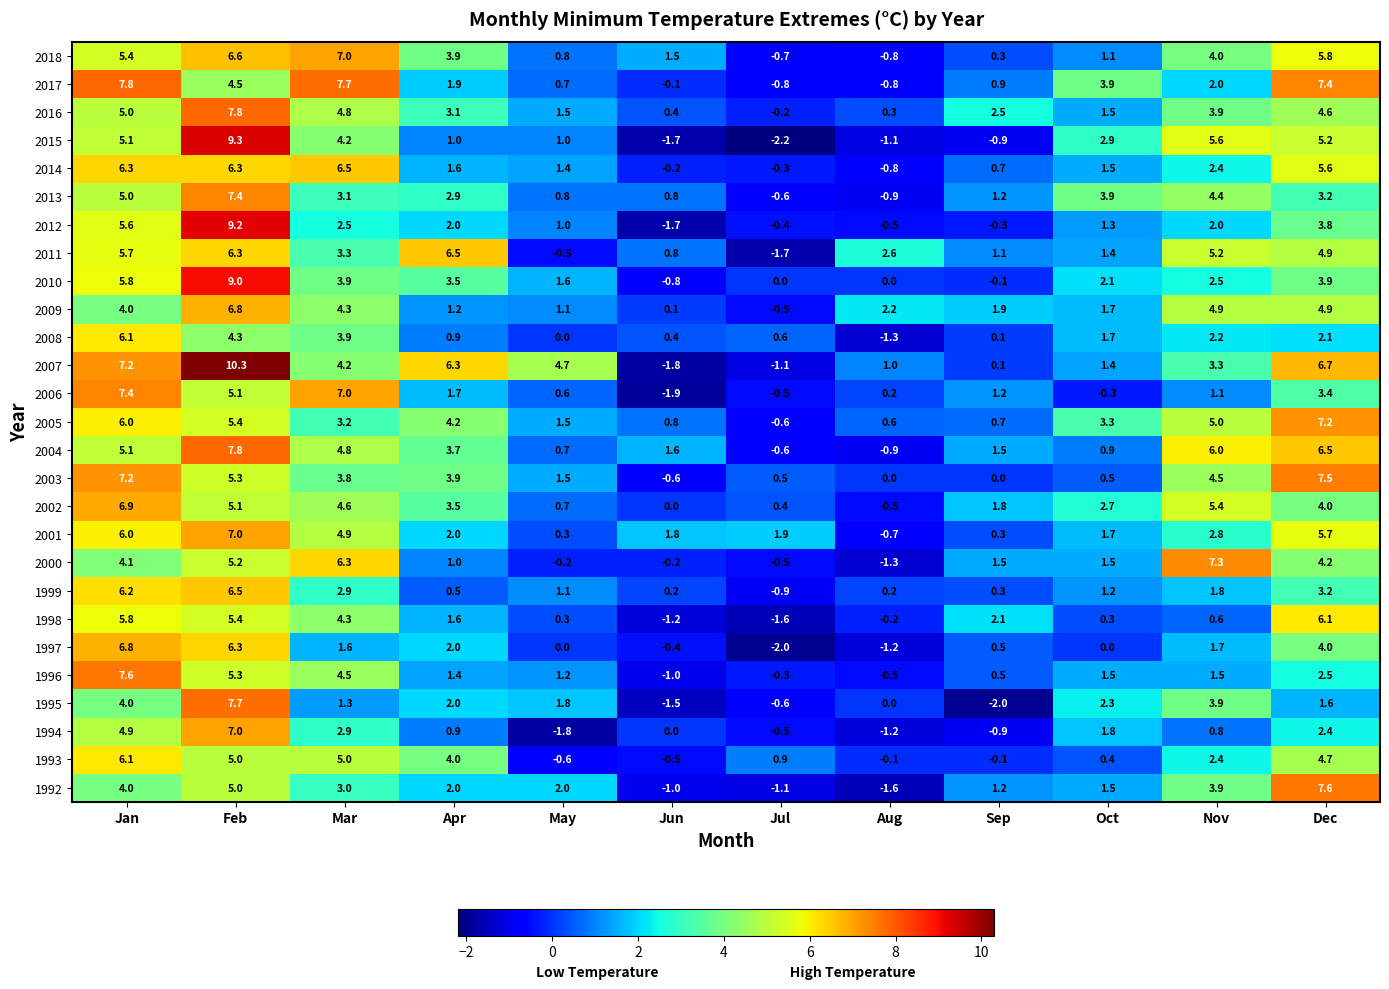

Is it true that 2010 equals 0.0 at Aug?

True